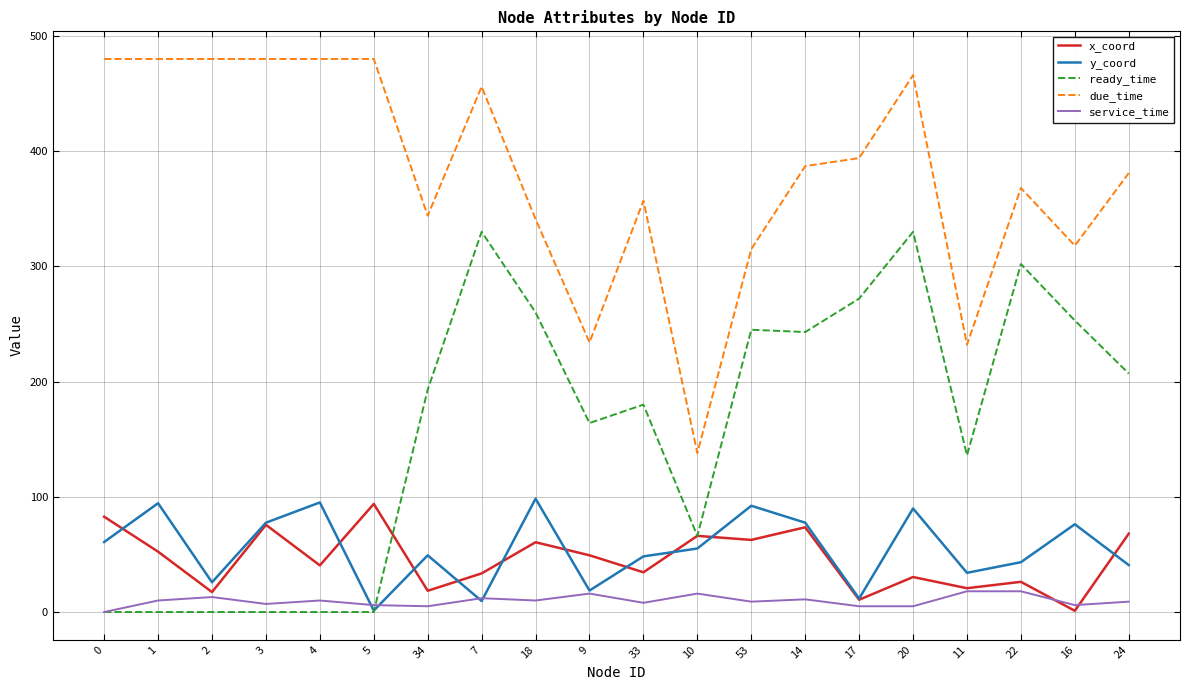

Is it true that ready_time equals 0.0 at 1?

True